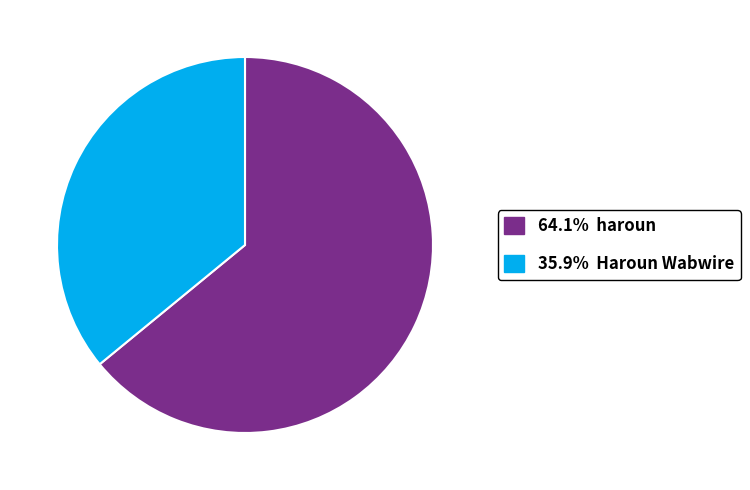

Is there any slice that represents more than half of the pie?

Yes